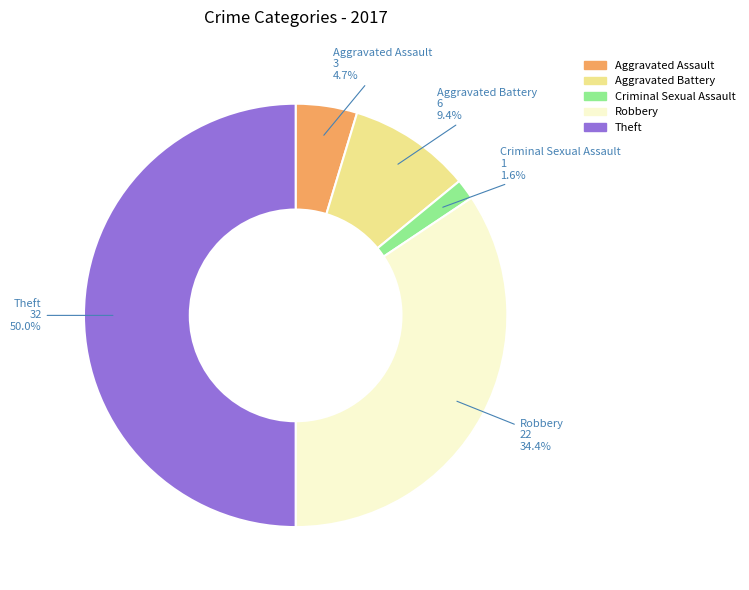

Which has a higher value, Aggravated Battery or Criminal Sexual Assault?

Aggravated Battery